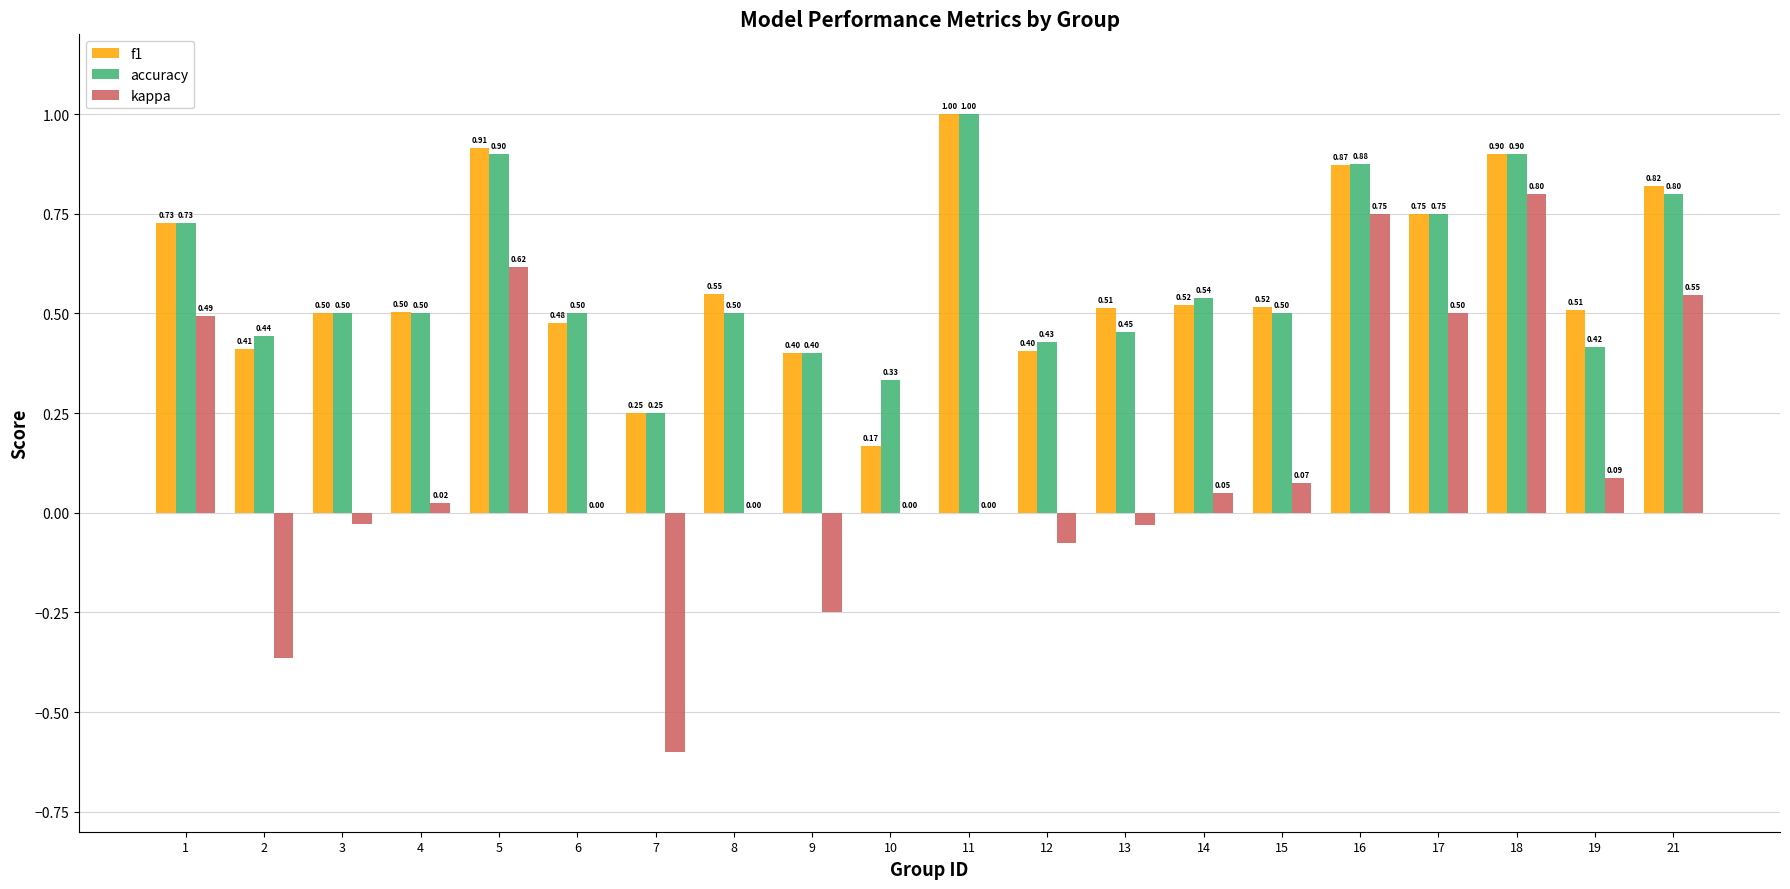

What is the spread (max minus min) of values at 13?

0.5